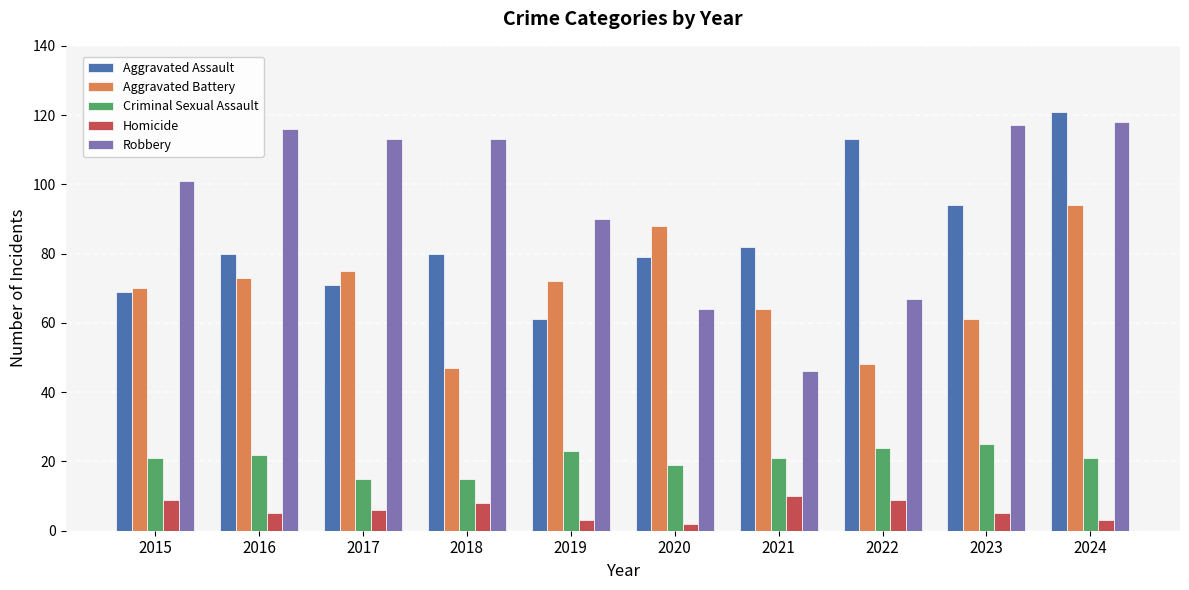

How many distinct data groups are displayed?

5